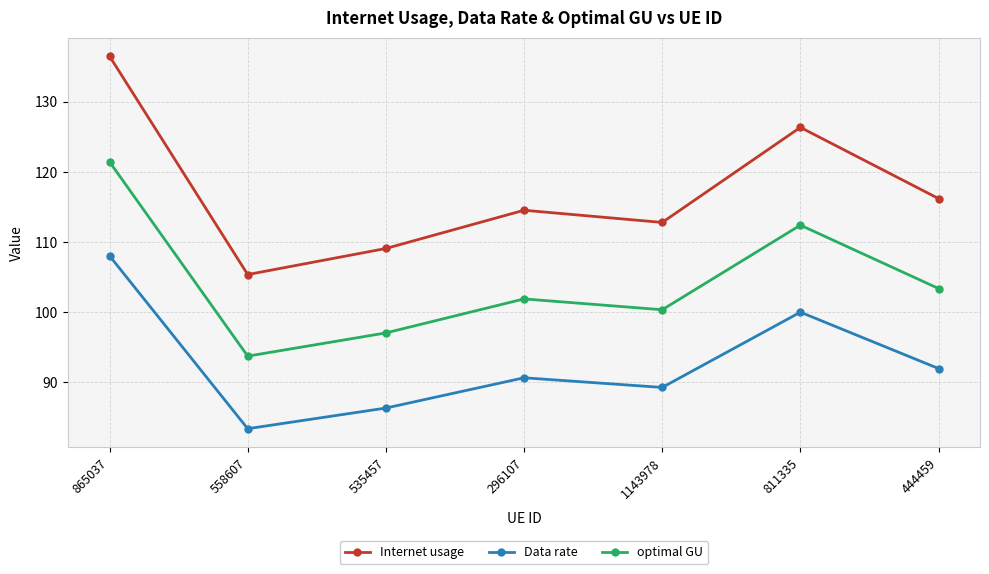

What are all the series names shown in the legend?

Internet usage, Data rate, optimal GU